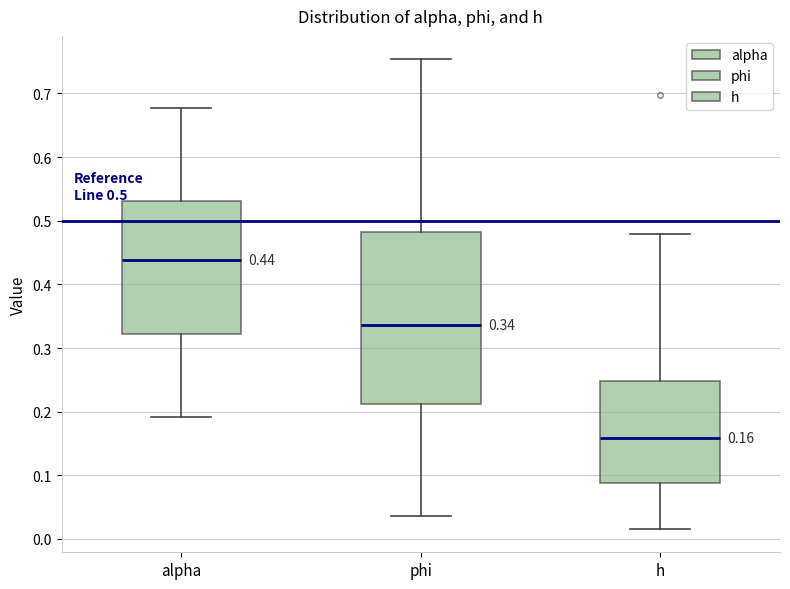

Comparing the boxes themselves (not the whiskers), which one is the tallest?

phi